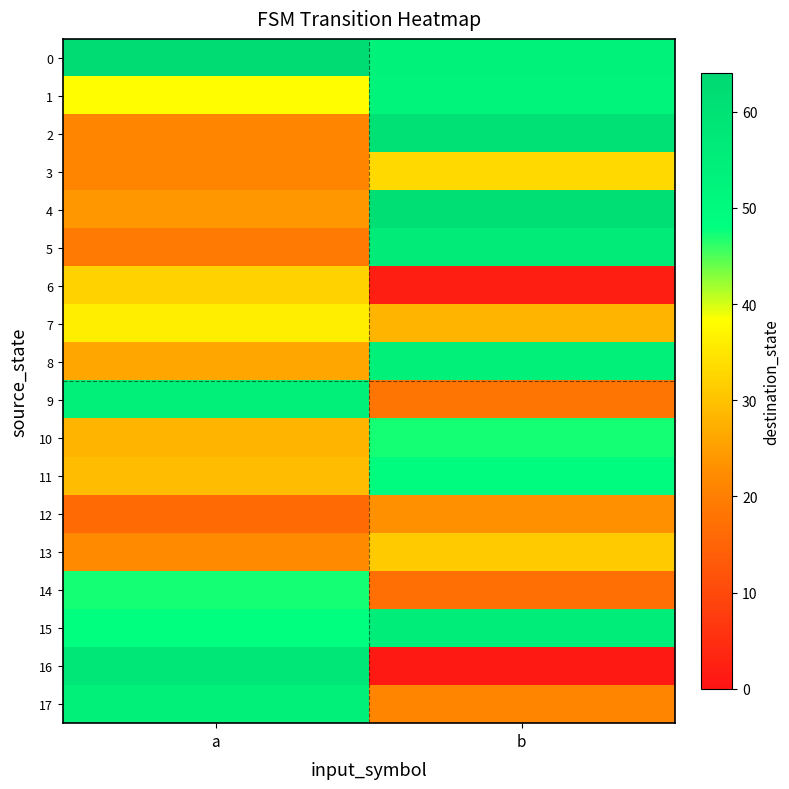

Which has a higher value, b or a?

a